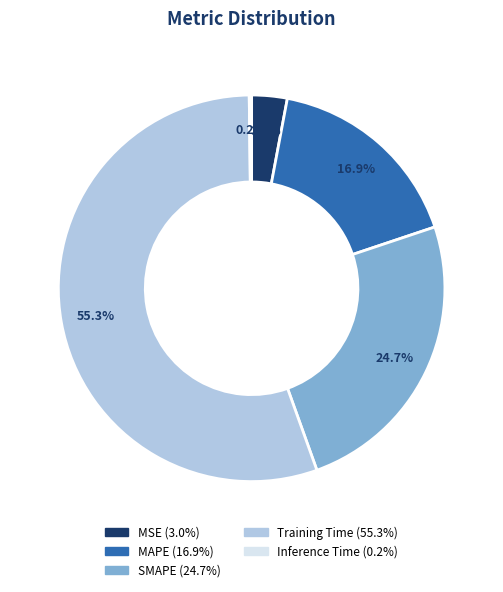

Is Training Time the majority of the pie?

Yes